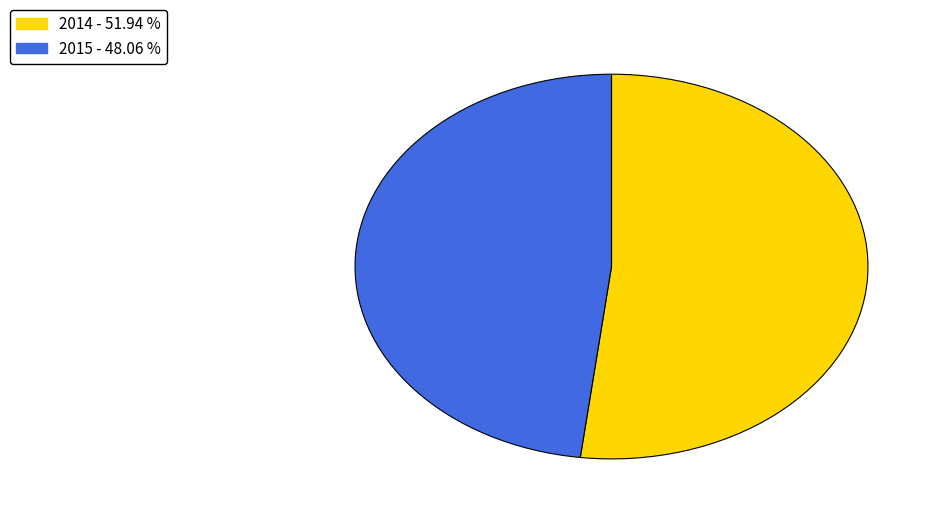

How many segments does this pie chart have?

2